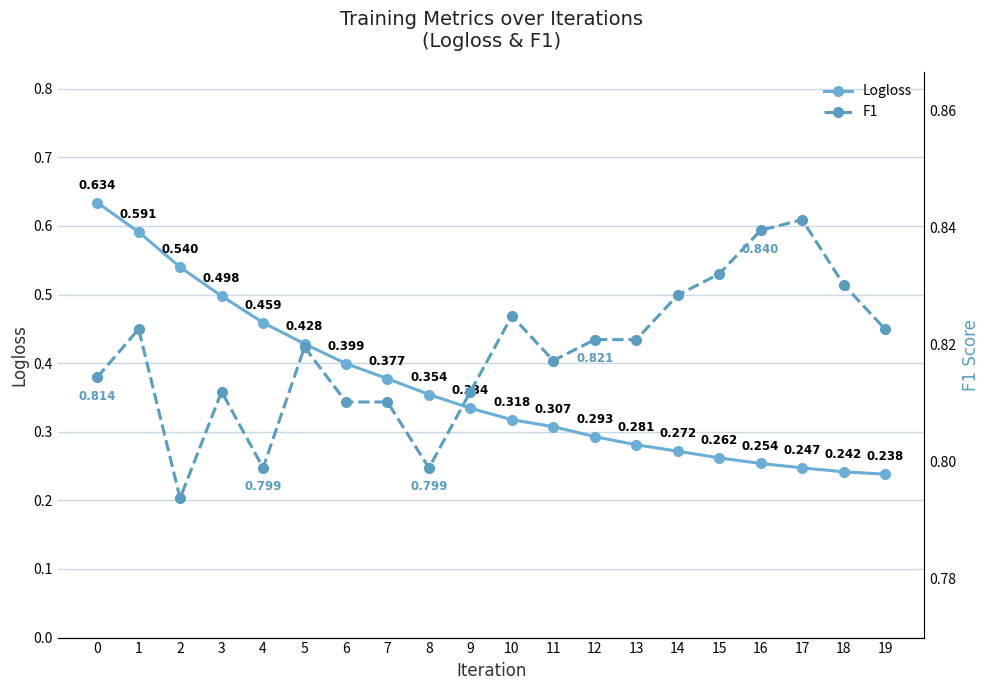

True or false: F1 and Logloss intersect in this chart.

False